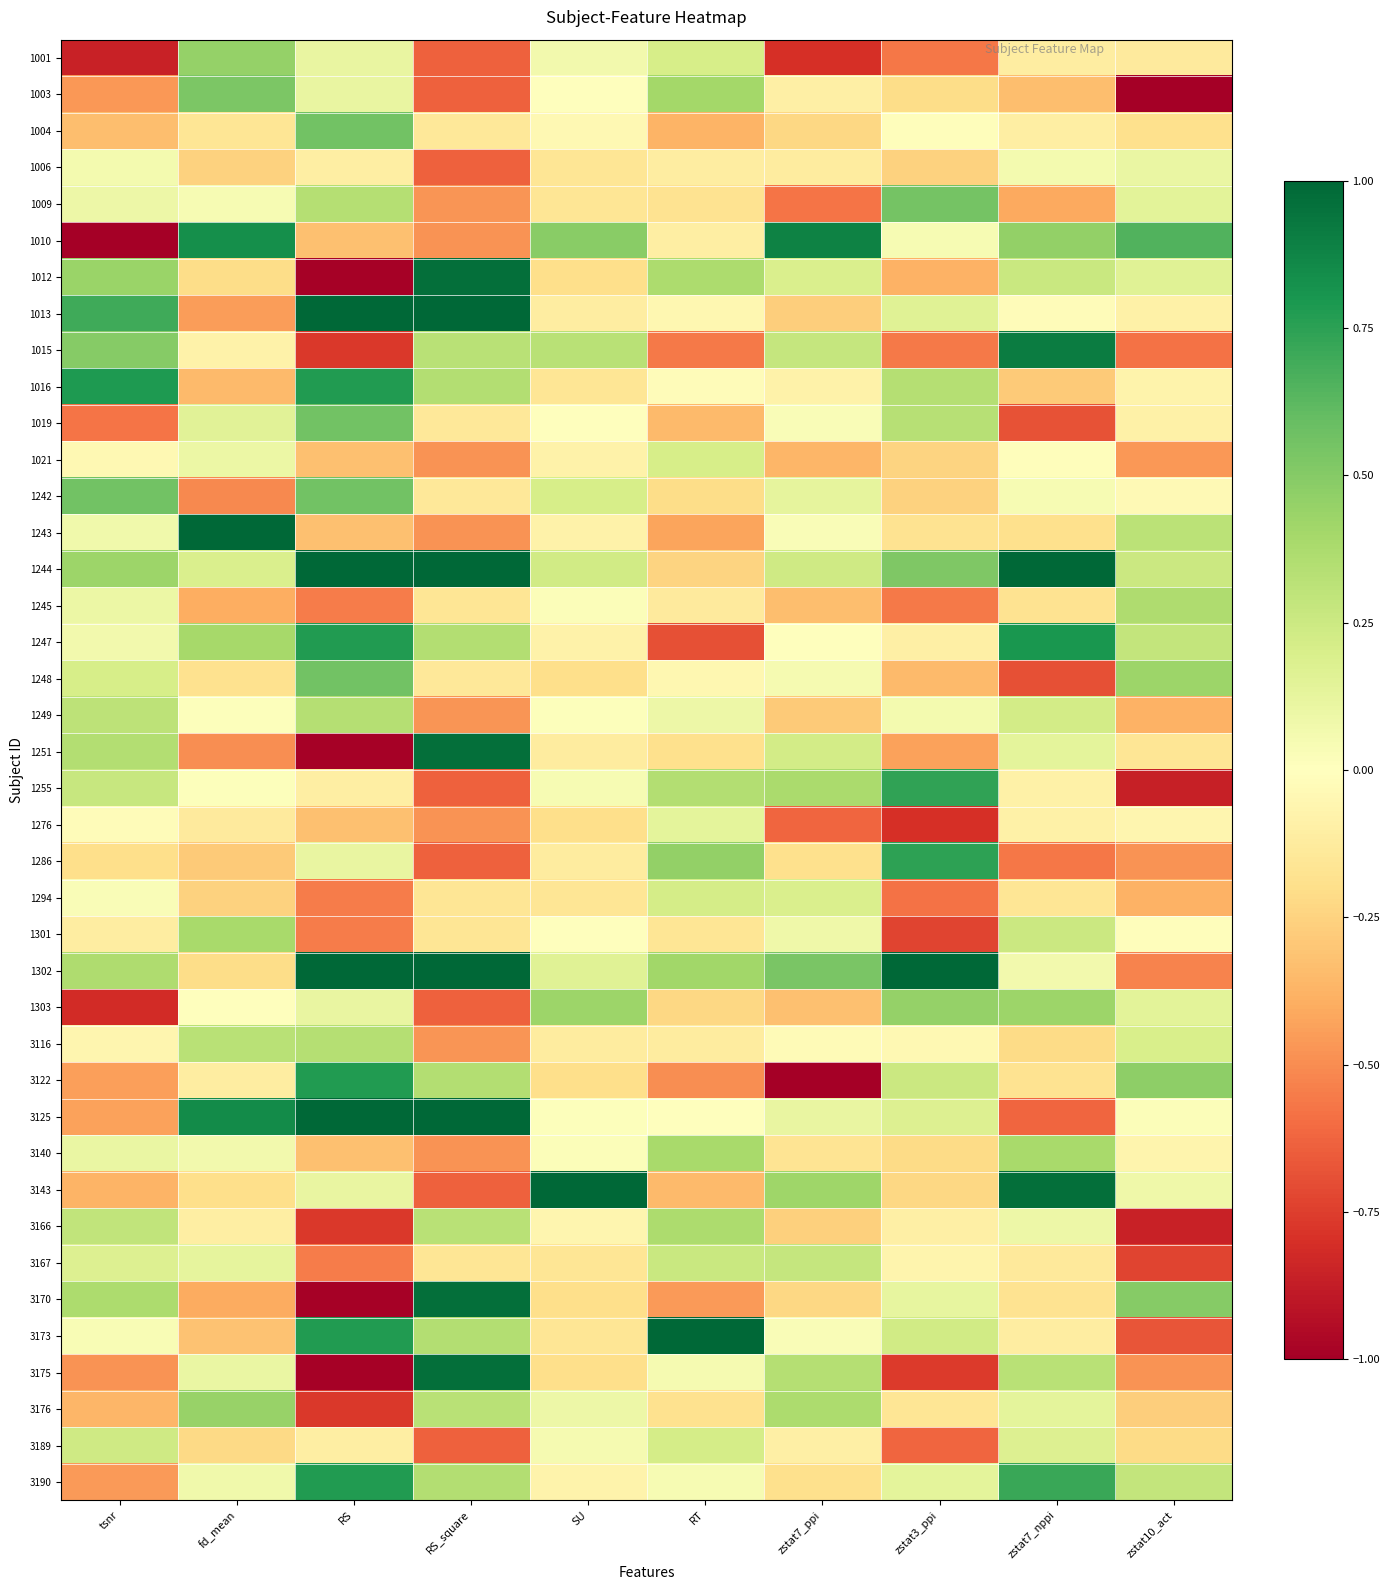

Which label corresponds to the smallest value in the chart?

zstat10_act